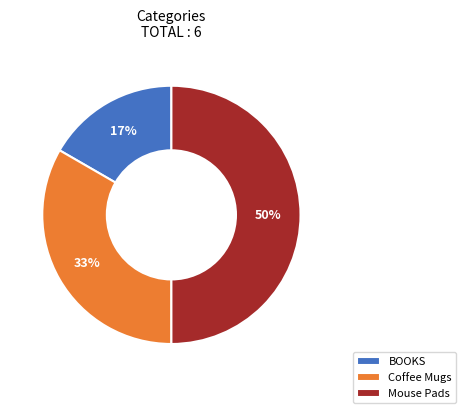

What percentage is the Coffee Mugs slice, to the nearest percent?

33%